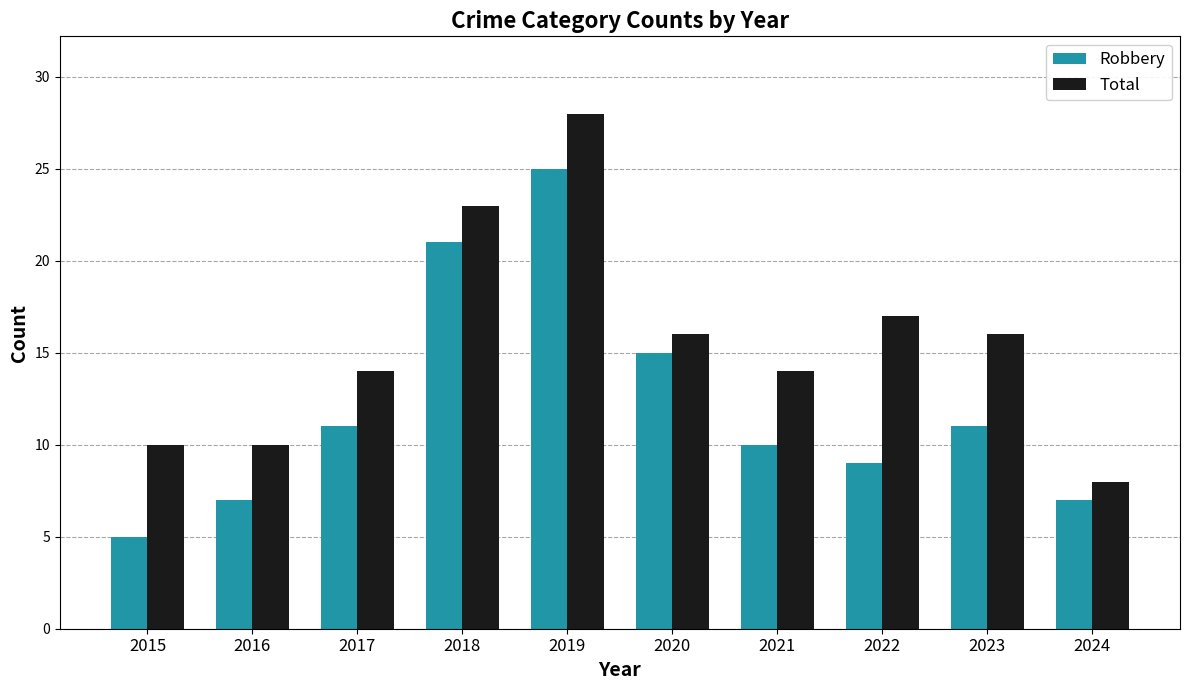

What is the highest value of the Total series?

28